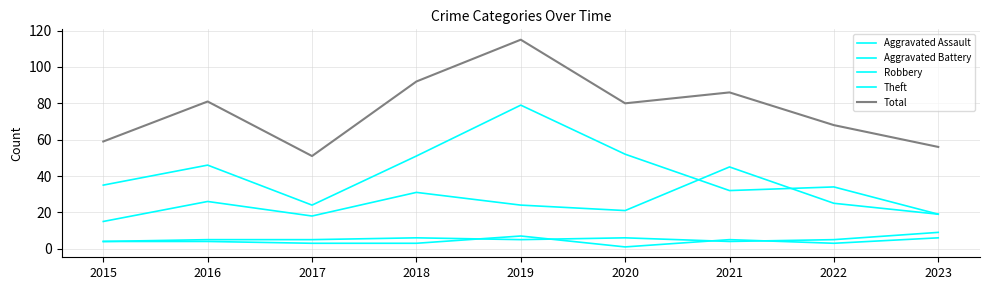

Does the chart have visible grid lines?

Yes